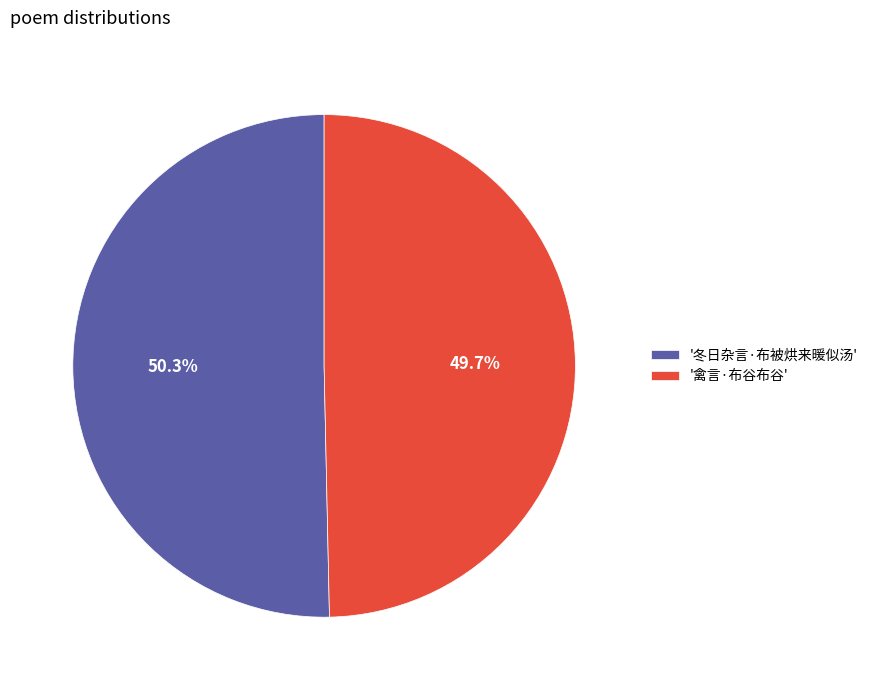

Approximately how many times larger is the value at '禽言·布谷布谷' compared to '冬日杂言·布被烘来暖似汤'?

1.0